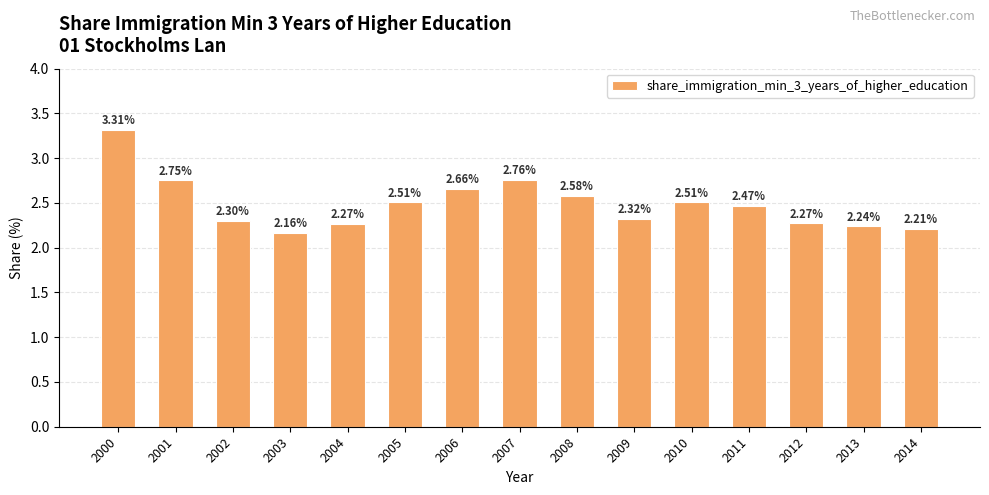

Count the number of categories in the chart.

15